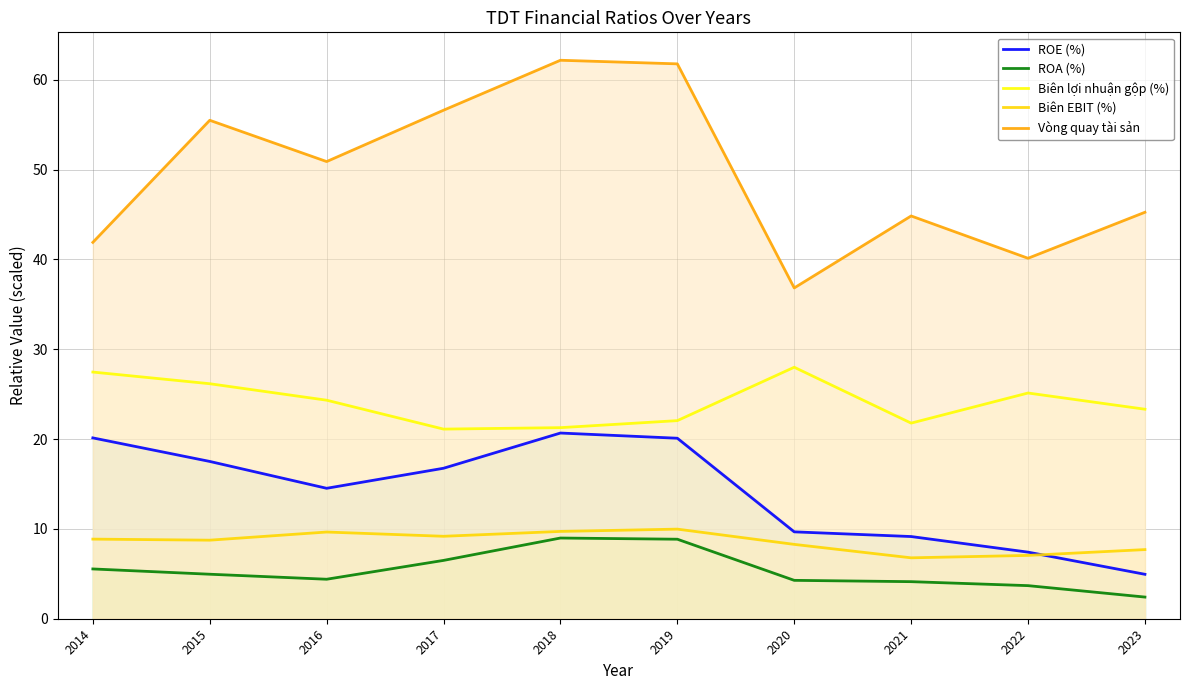

How many data points does each series have?

10